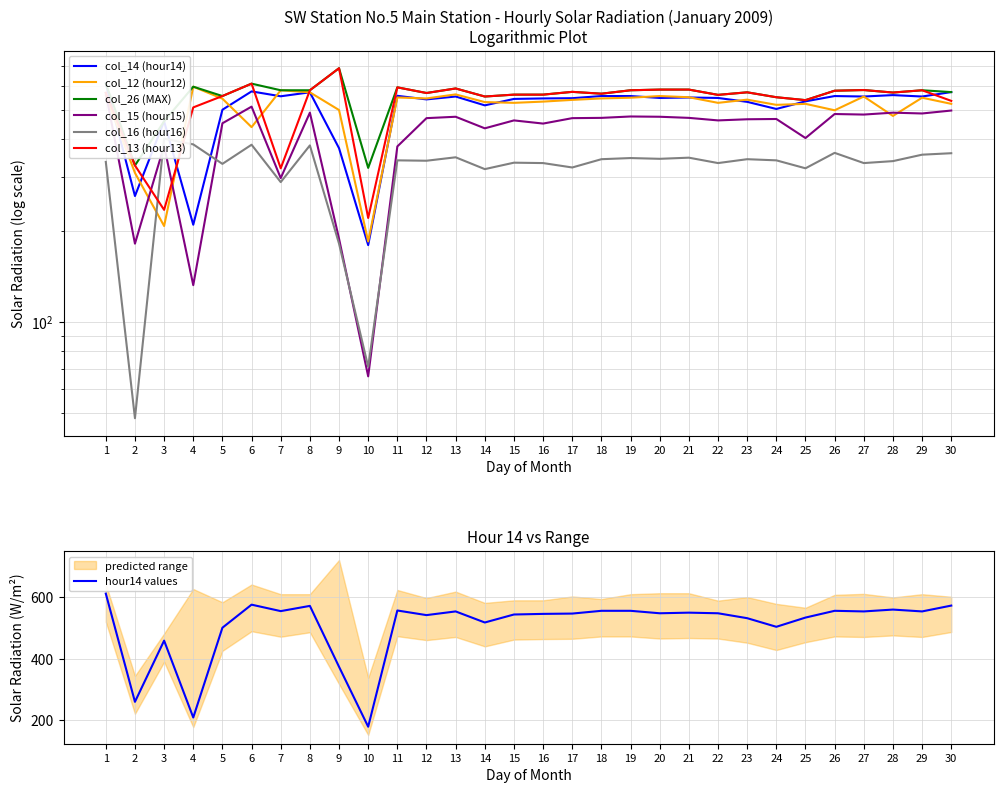

How many values in the col_13 (hour13) series are below 570?

15